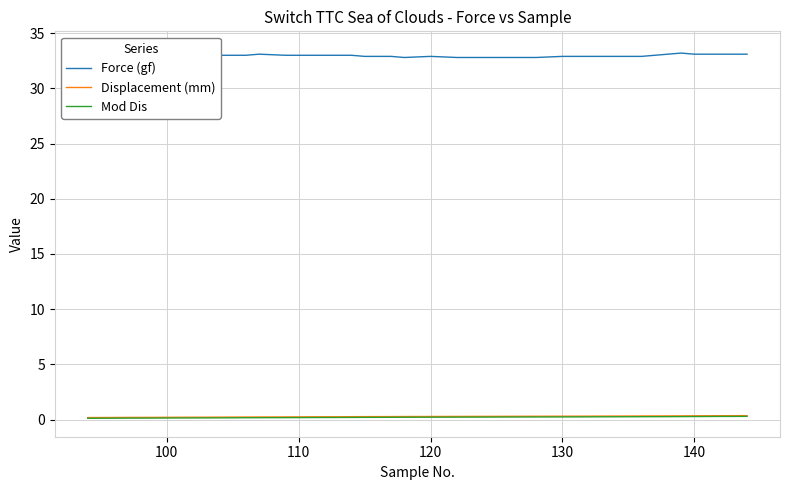

True or false: Displacement (mm) and Force (gf) intersect in this chart.

False